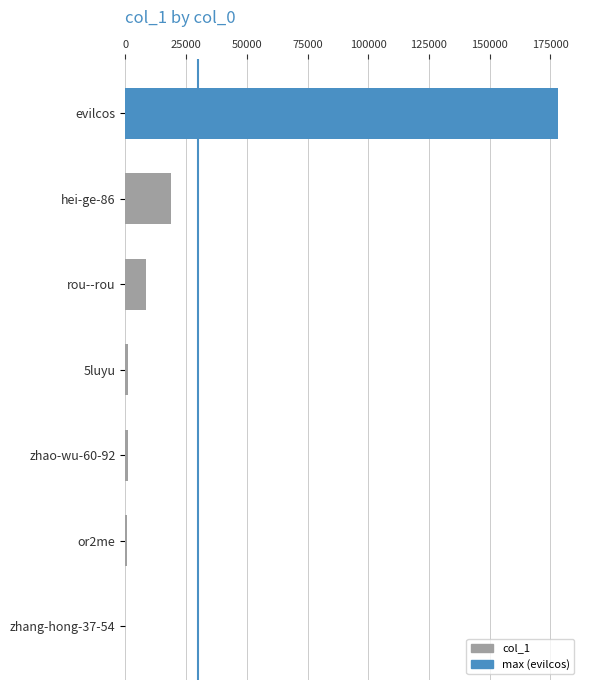

What is the maximum value shown in the chart?

178262